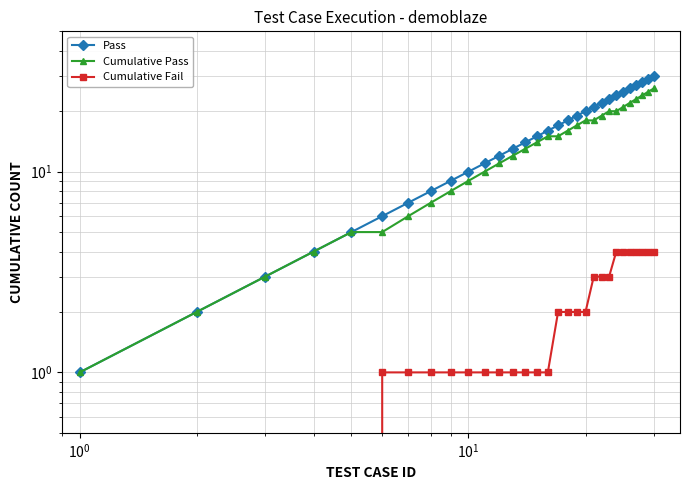

Which series has the largest range (max minus min)?

Pass